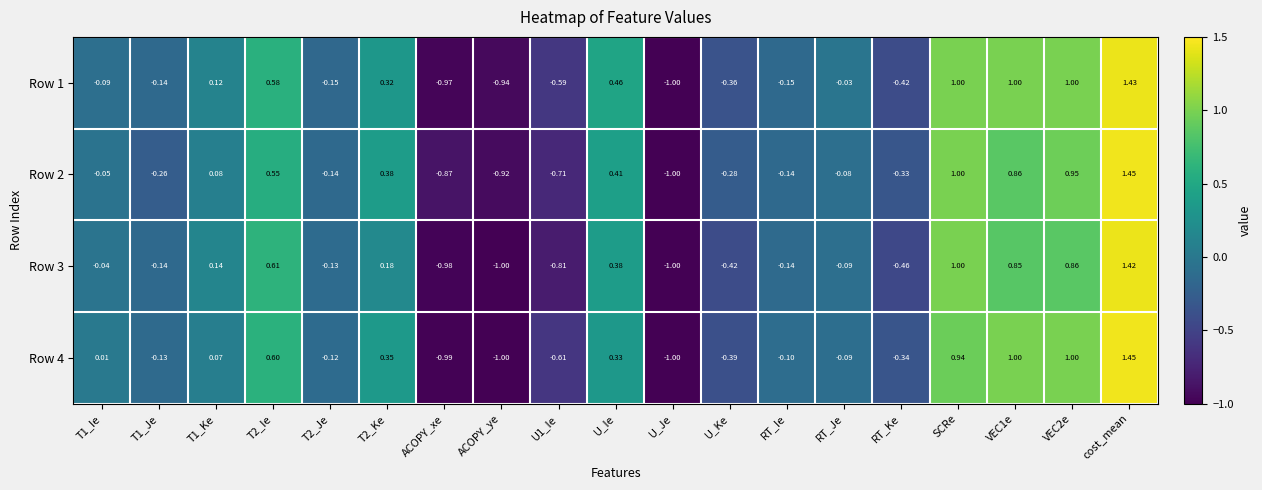

Which label corresponds to the largest value in the chart?

cost_mean